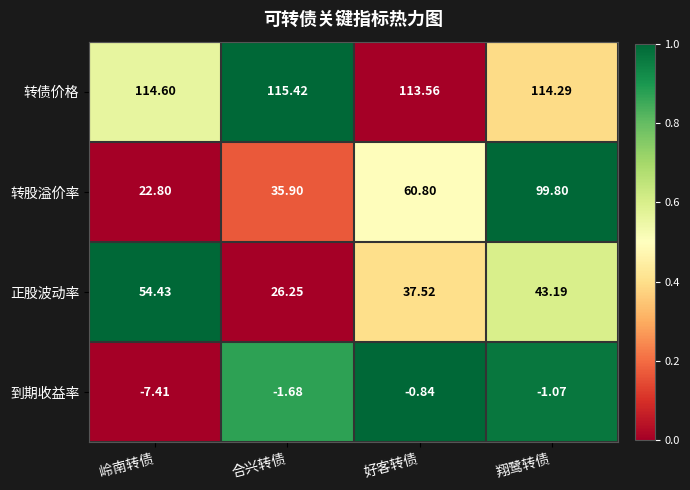

How many data points does each series have?

4